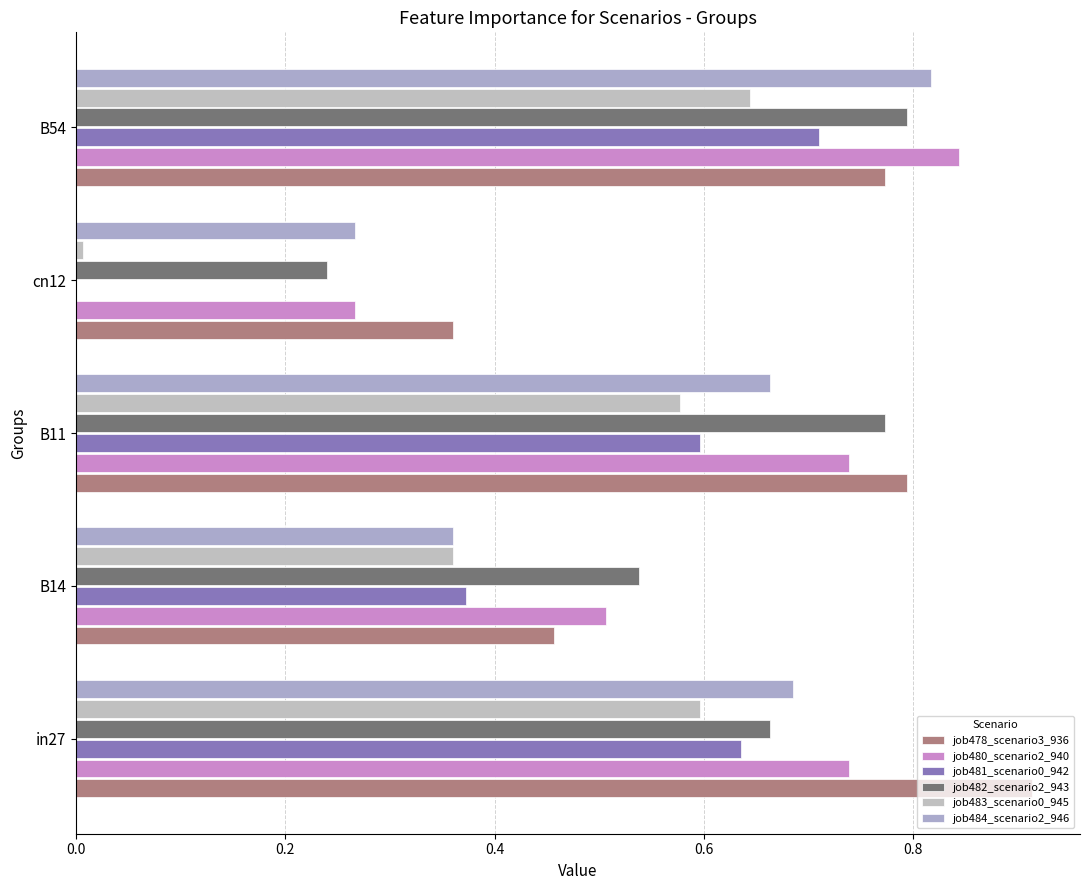

Where is job483_scenario0_945 nearest to the value 0?

cn12